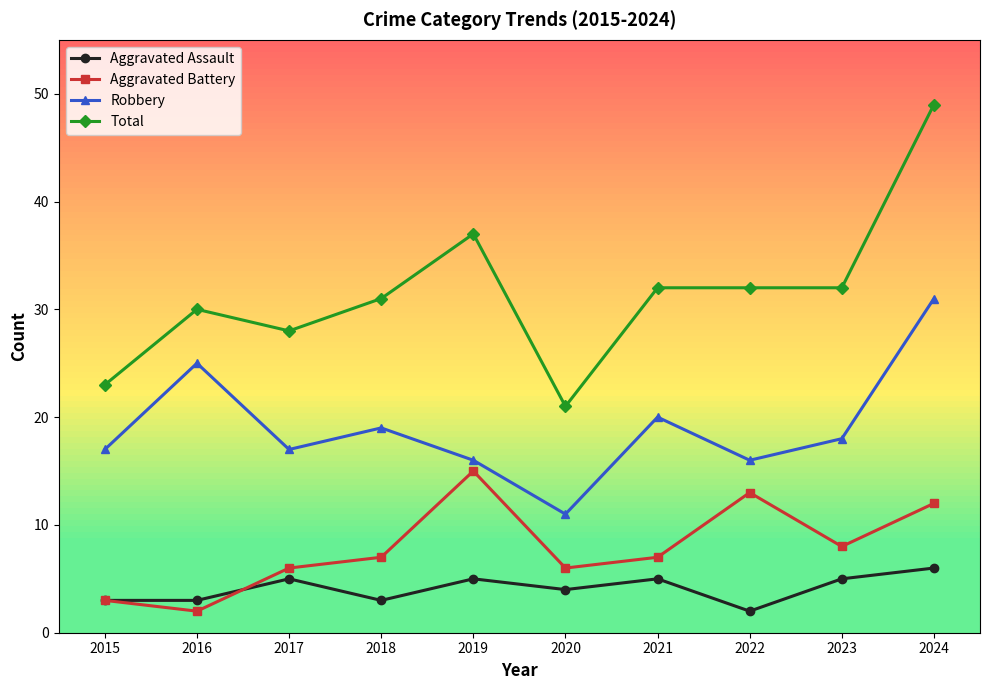

Which series has the largest total across all categories?

Total